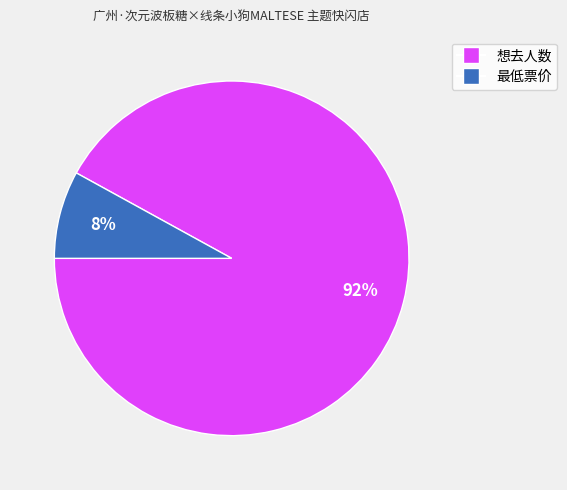

Is there any slice that represents more than half of the pie?

Yes